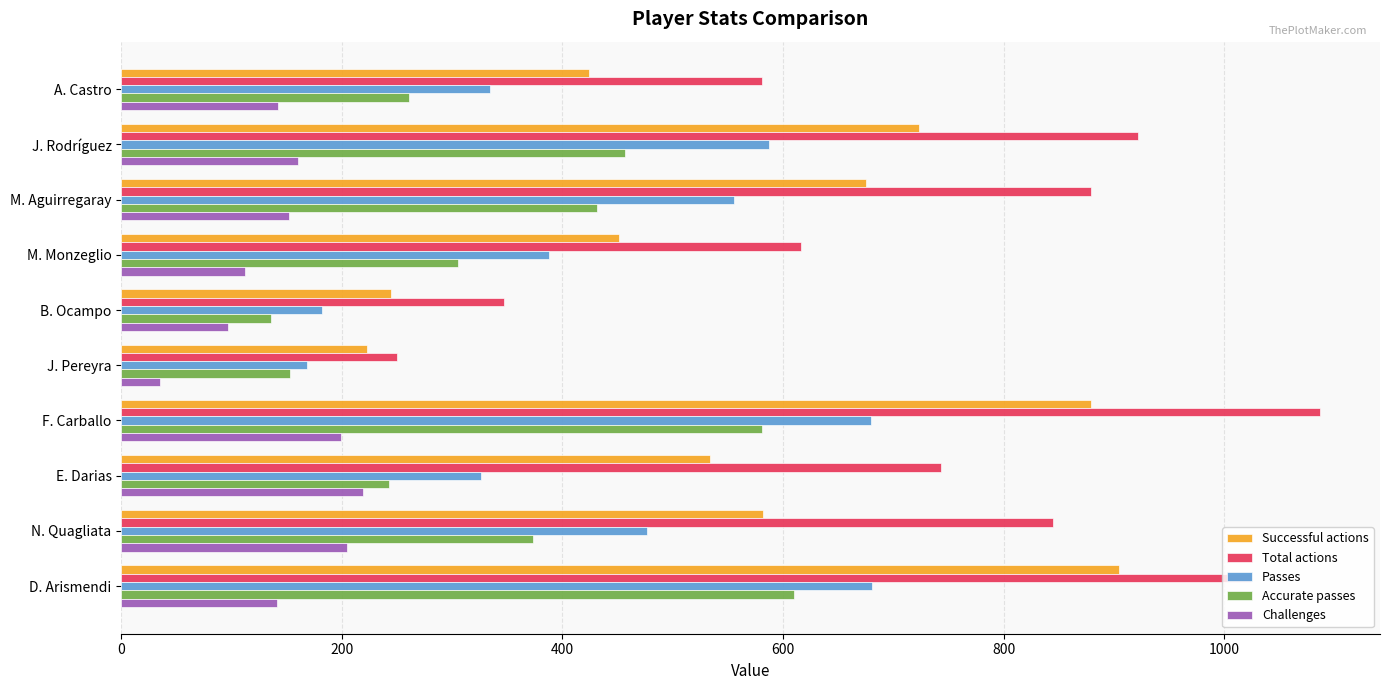

Count the number of data series in this chart.

5